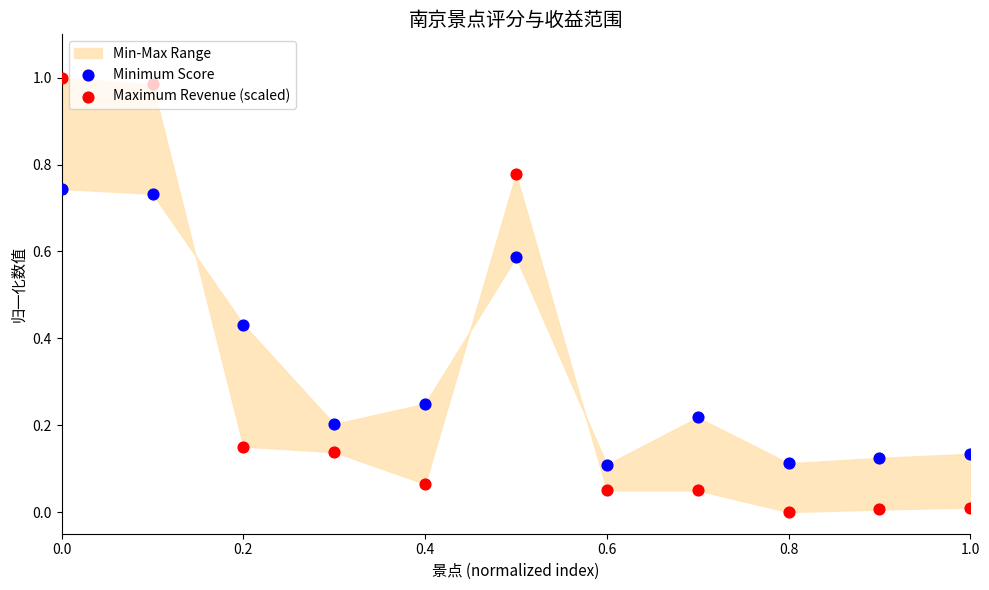

Which series has the largest total across all categories?

Minimum Score